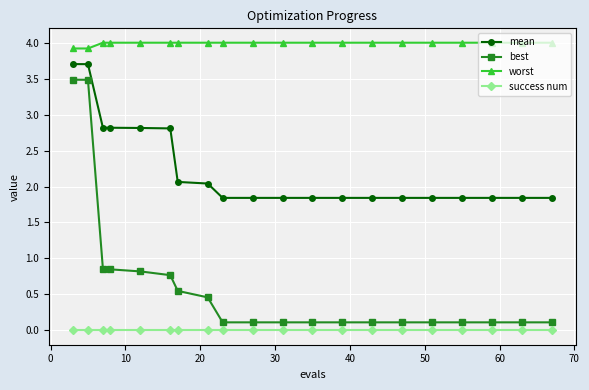

What is the minimum value for worst?

3.9